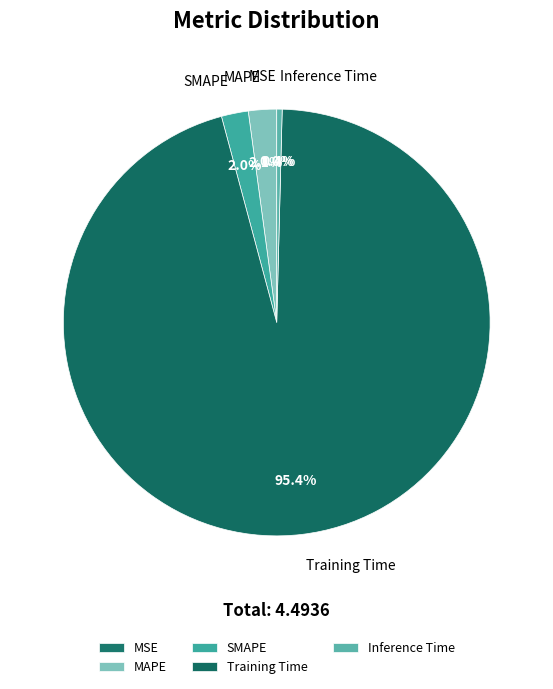

Does any single category account for the majority?

Yes